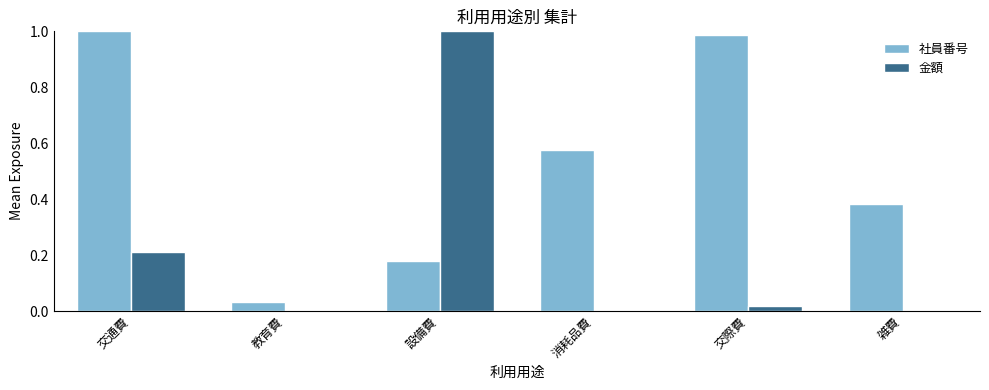

Is it true that 金額 equals 0.0 at 消耗品費?

True